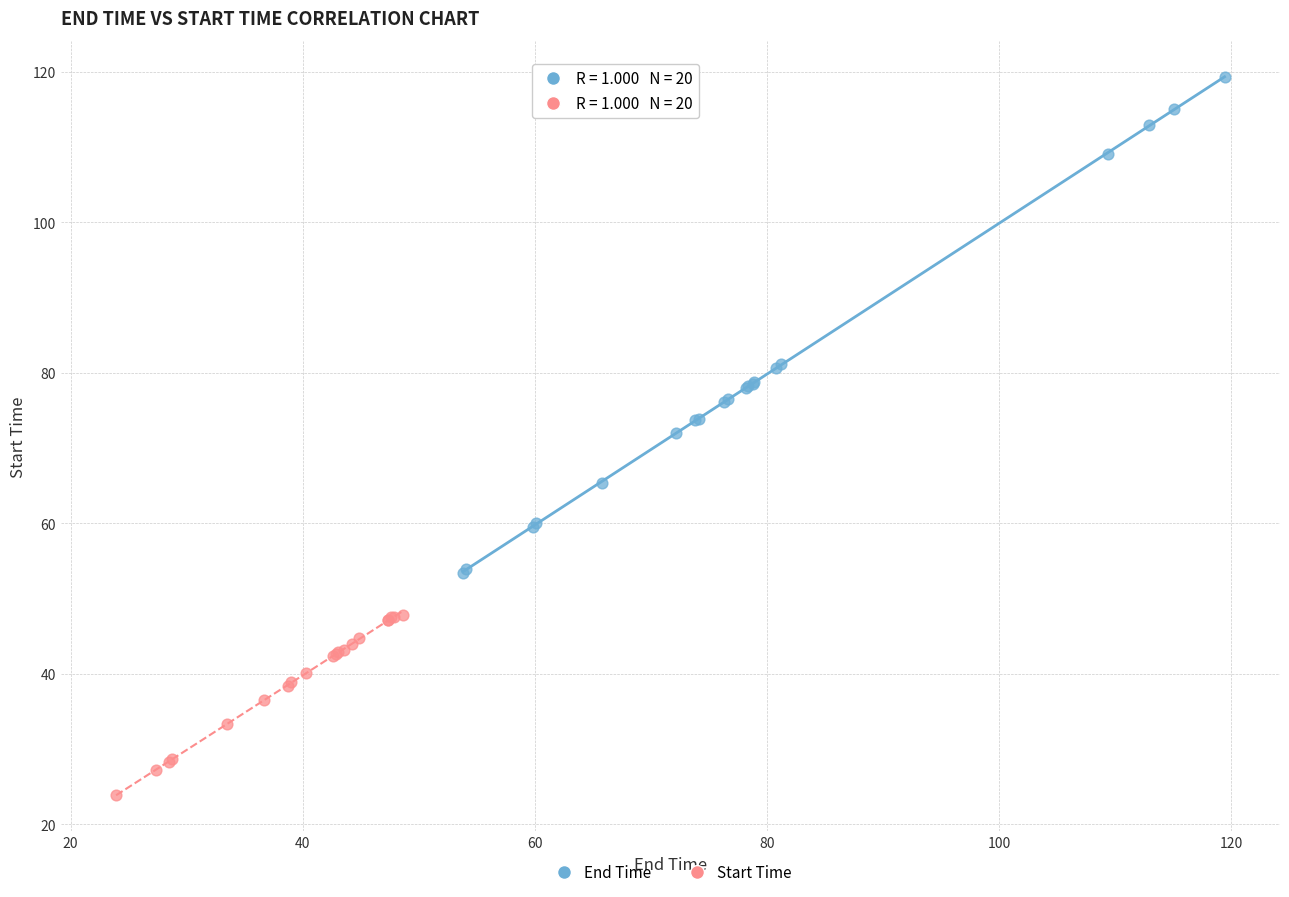

What are all the series names shown in the legend?

End Time, Start Time